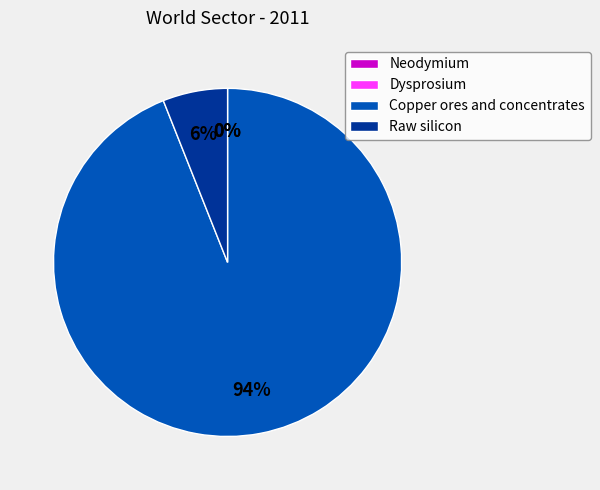

Is it true that Raw silicon is 6% of the pie?

True